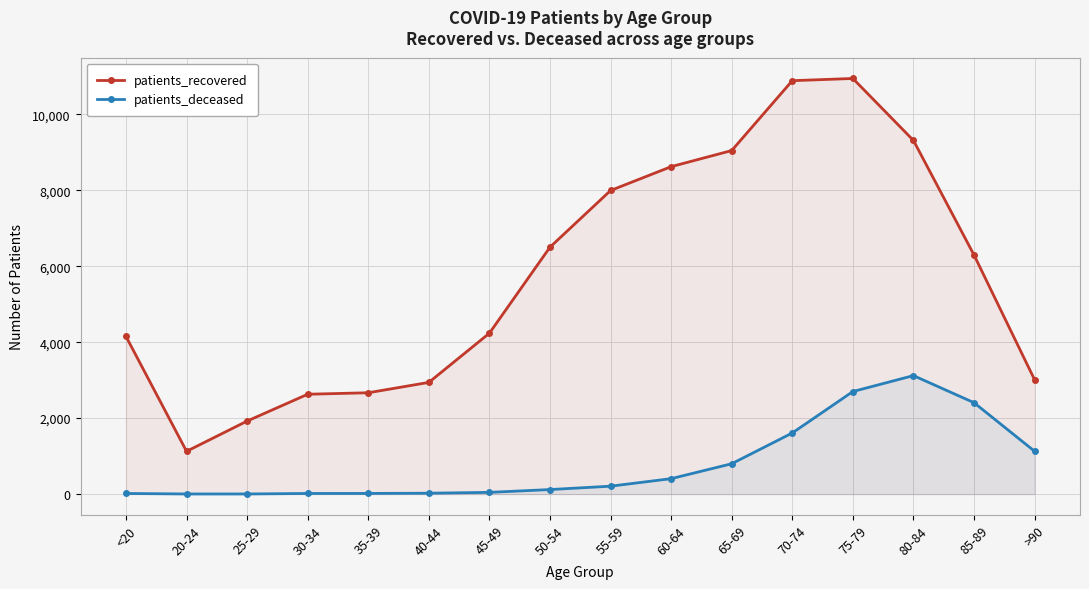

Reading left to right, transcribe all the data shown in this chart.

patients_recovered: <20=4151	20-24=1126	25-29=1923	30-34=2629	35-39=2668	40-44=2941	45-49=4237	50-54=6502	55-59=7994	60-64=8622	65-69=9046	70-74=10886	75-79=10944	80-84=9313	85-89=6297	>90=3012
patients_deceased: <20=16	20-24=3	25-29=3	30-34=16	35-39=17	40-44=23	45-49=45	50-54=119	55-59=208	60-64=406	65-69=799	70-74=1609	75-79=2700	80-84=3120	85-89=2407	>90=1128